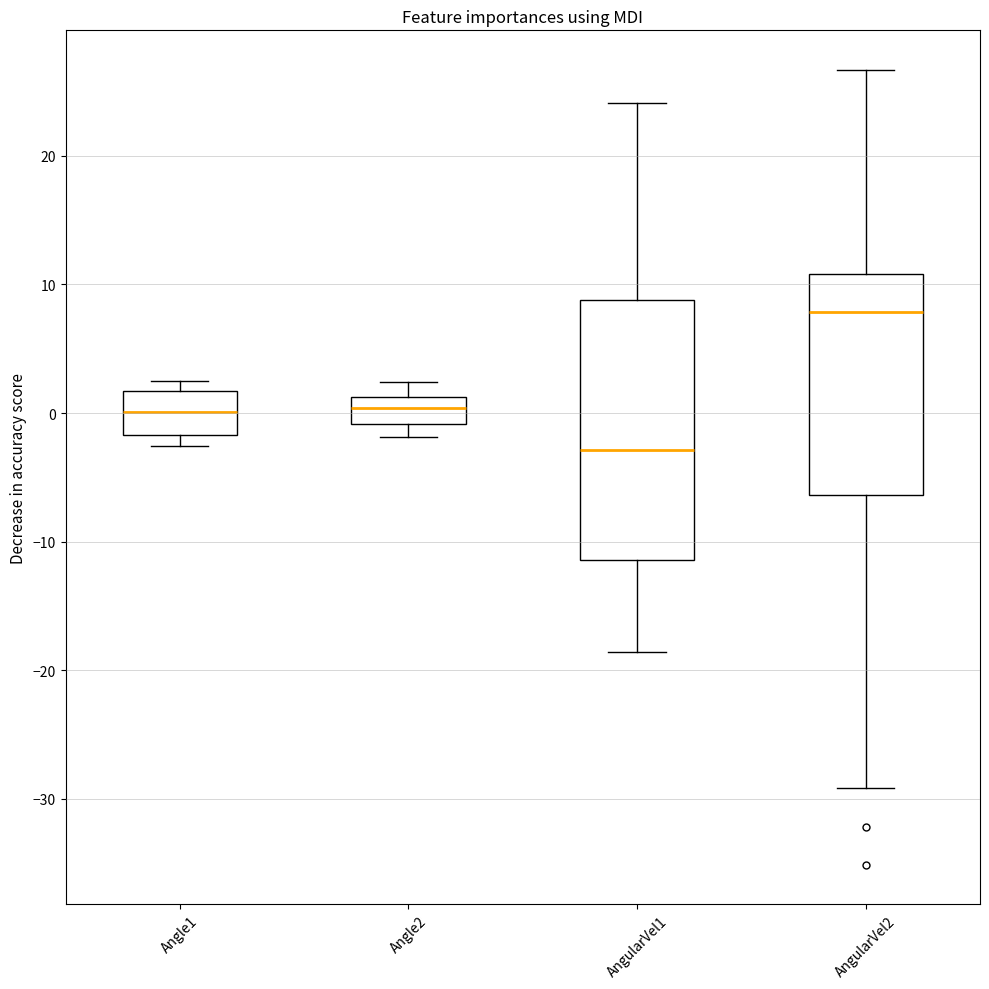

Reading left to right, transcribe this box plot: for each box, give where its median line is, the range the box spans, and where its two whiskers end, as read against the y-axis. The values are not printed on the chart, so give them approximately, as read against the axis.

Angle1: median 0, box -2 to 2, whiskers -3 to 2 (just above the box's upper edge)
Angle2: median 0, box -1 to 1, whiskers -2 to 2
AngularVel1: median -3, box -11 to 9, whiskers -19 to 24
AngularVel2: median 8, box -6 to 11, whiskers -29 to 27